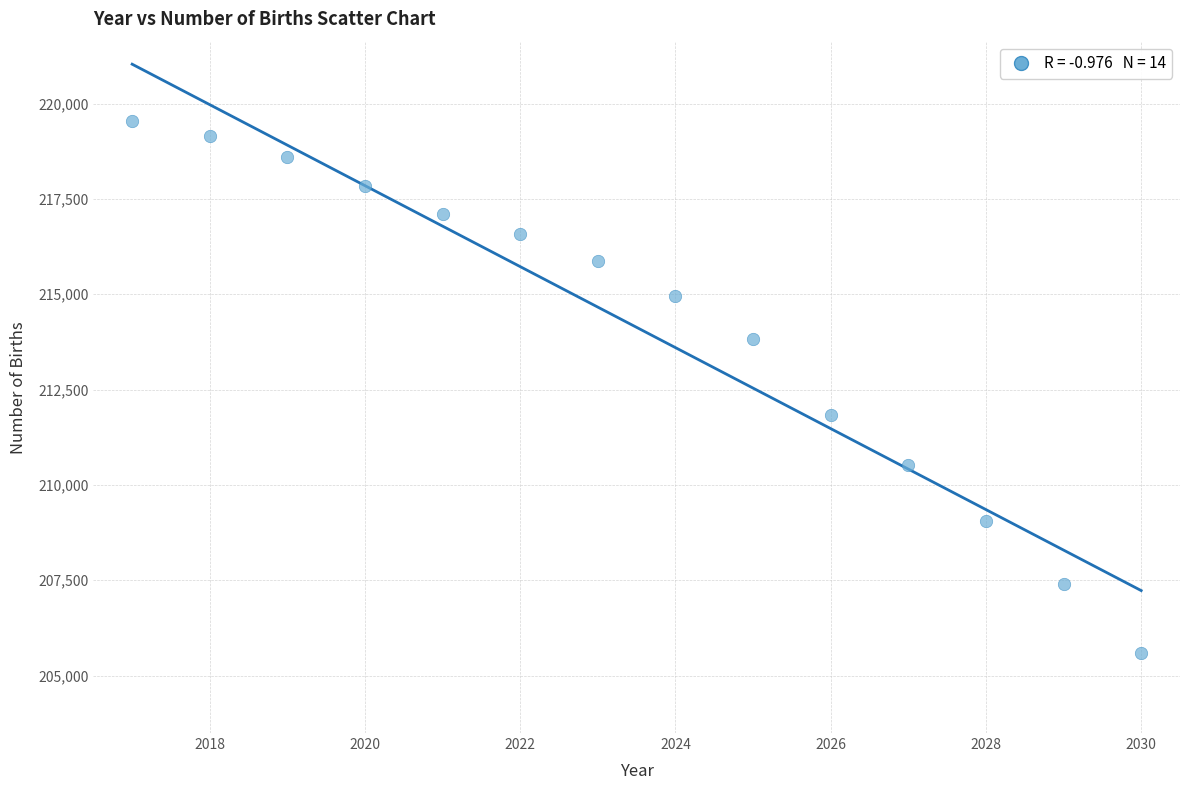

What Y value in the scatter plot is closest to 212557?

211841.2